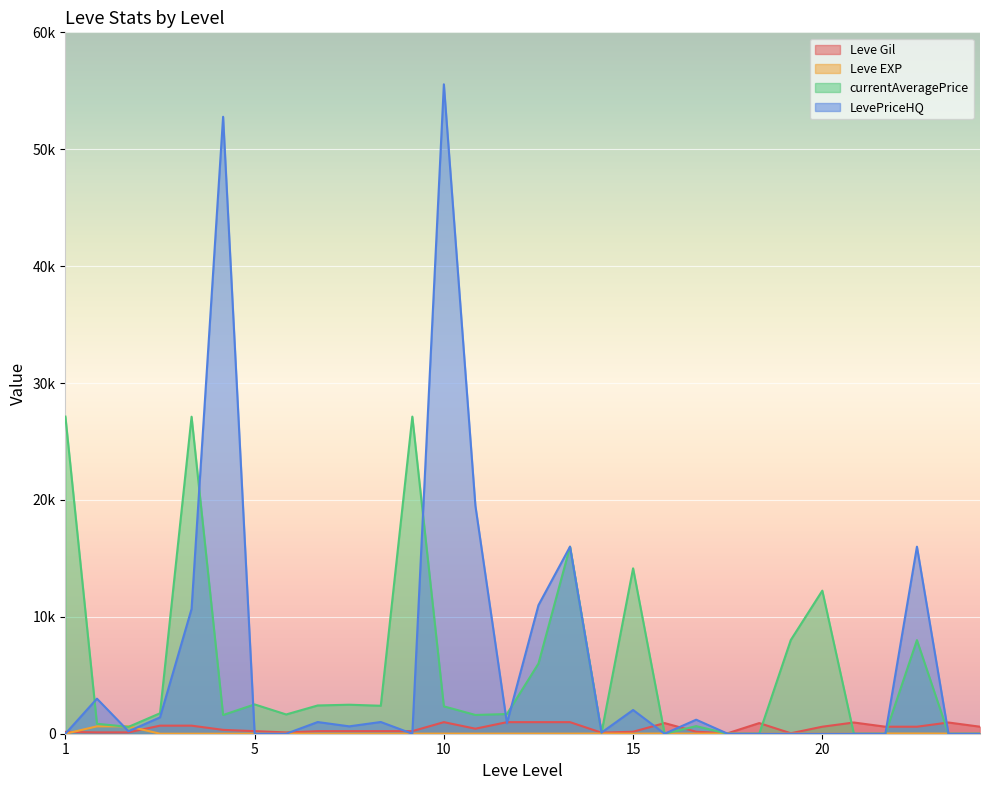

How many lines are shown in the chart?

4